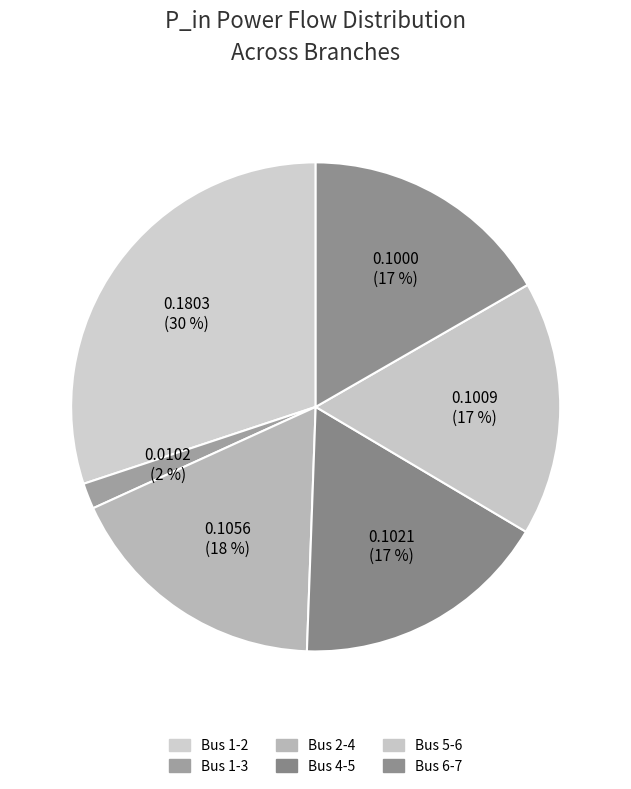

How many segments does this pie chart have?

6